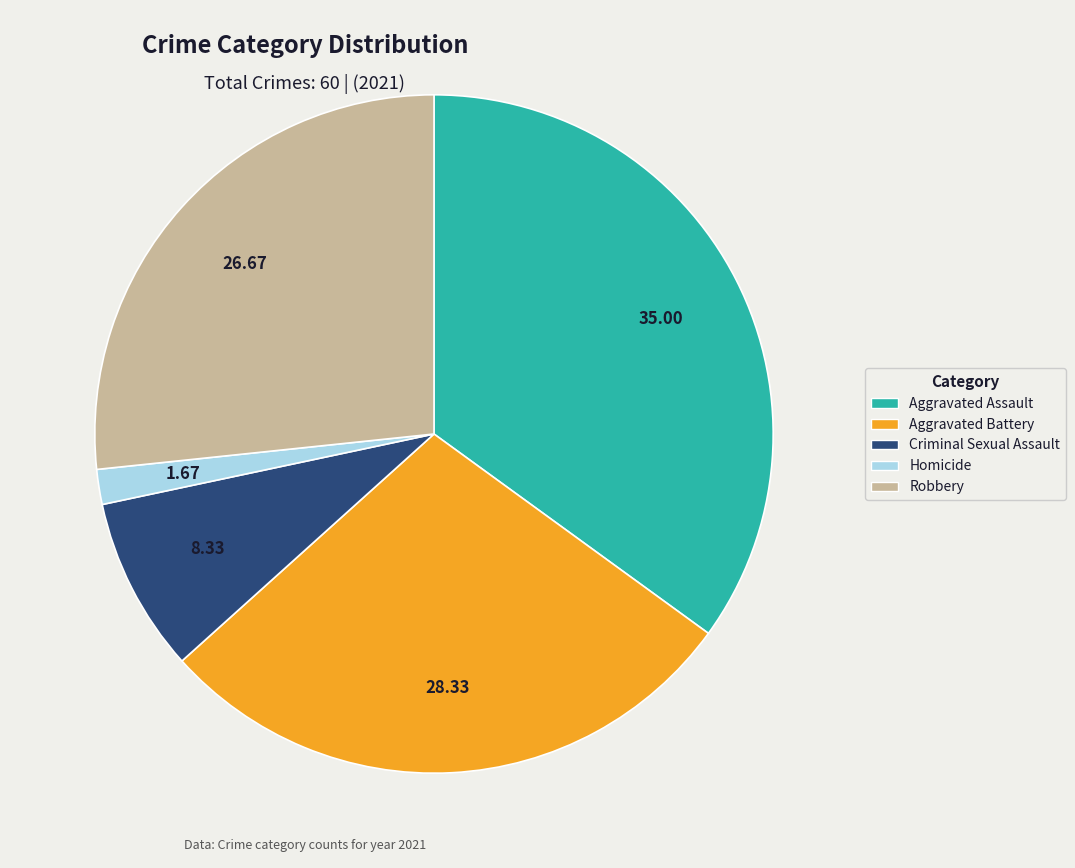

Does Aggravated Battery account for over 50% of the chart?

No